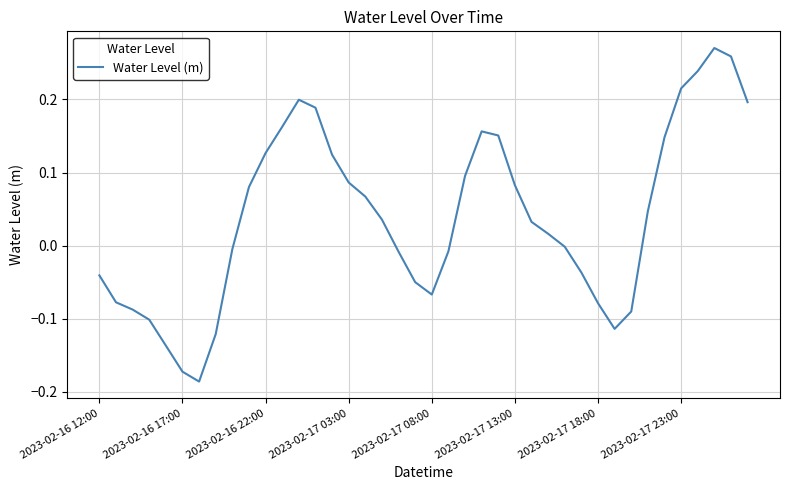

How many categories are shown in the chart?

40